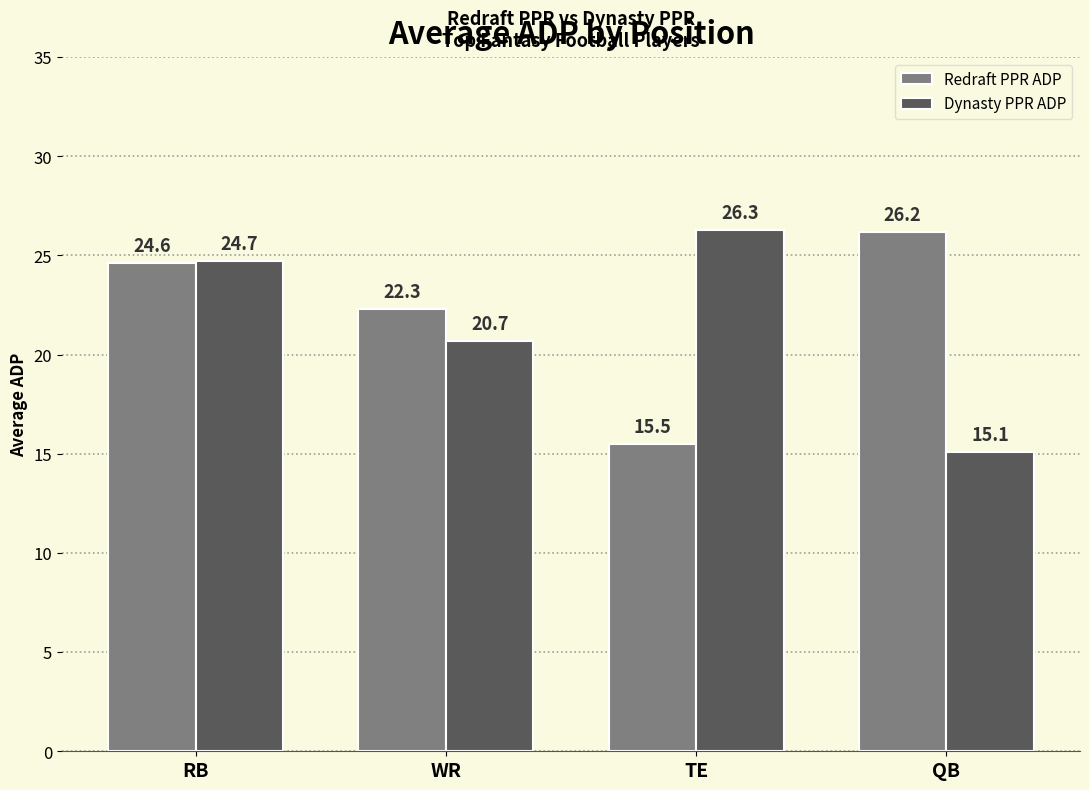

The Redraft PPR ADP series shows 12.6 at QB. True or false?

False